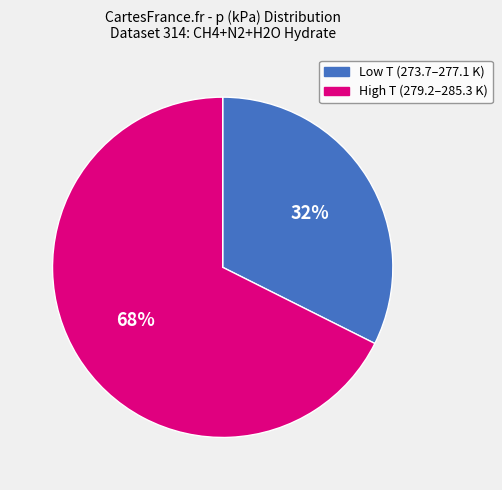

Is there a majority slice in this chart?

Yes